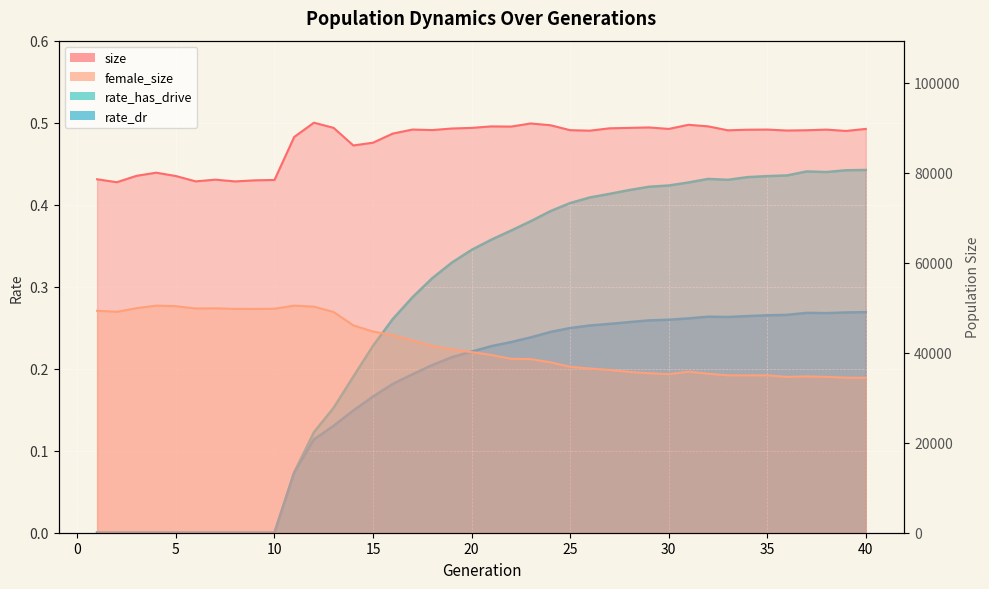

True or false: rate_dr and rate_has_drive cross at least once.

False